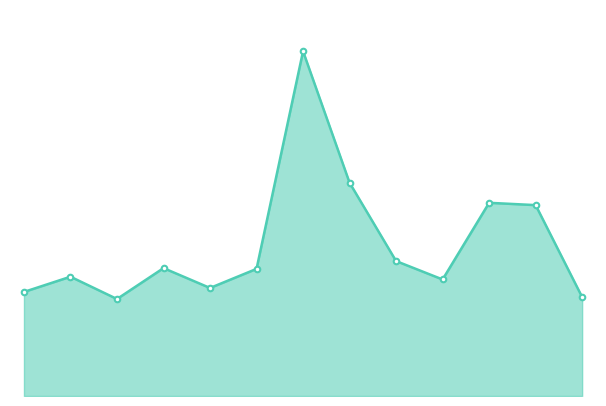

What is the change in value from 9 to 11?

+19502